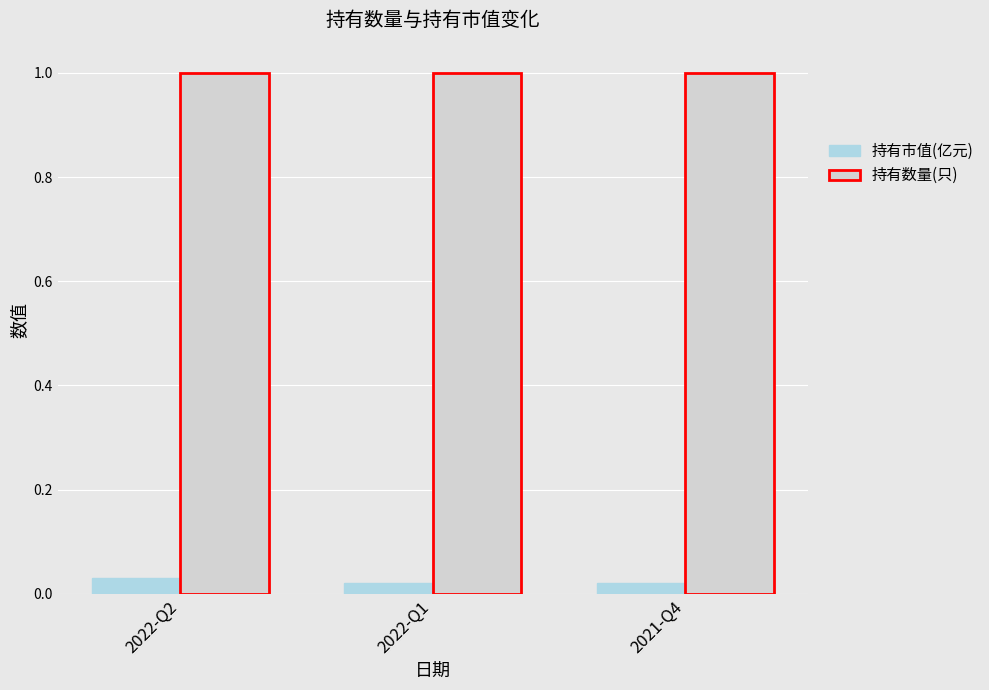

What is the label of the 3rd bar from the left?

2021-Q4